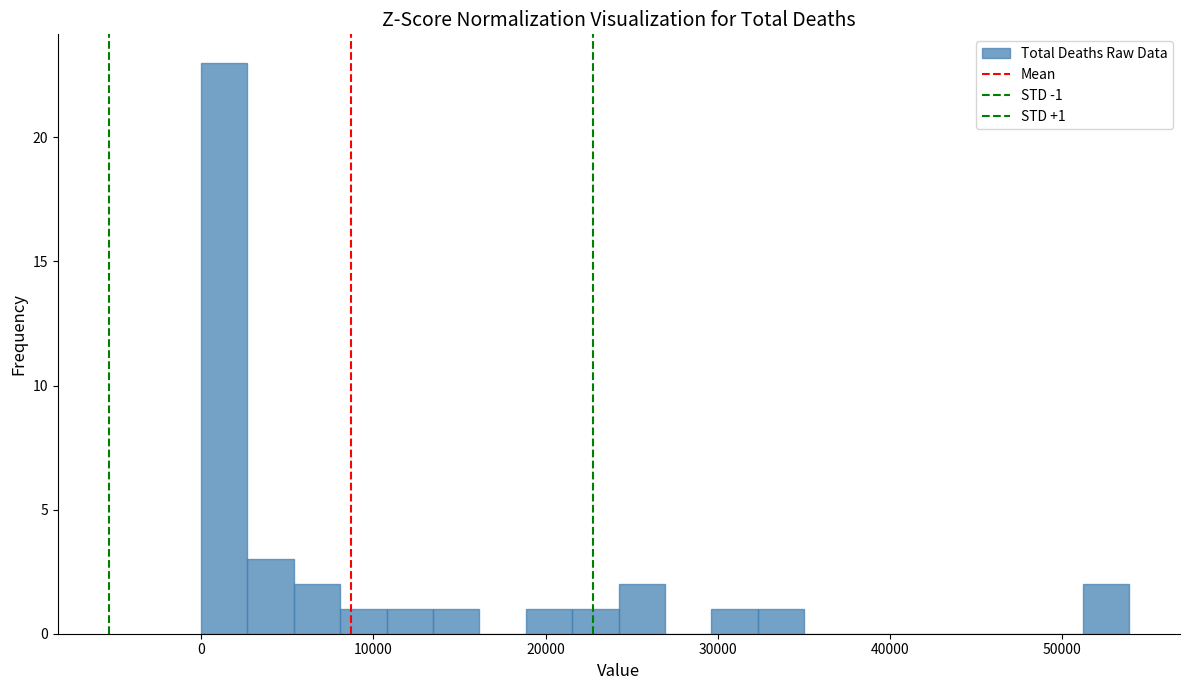

Around what value on the x-axis is the tallest bar? Give the approximate position of its centre, as read against the axis.

1000